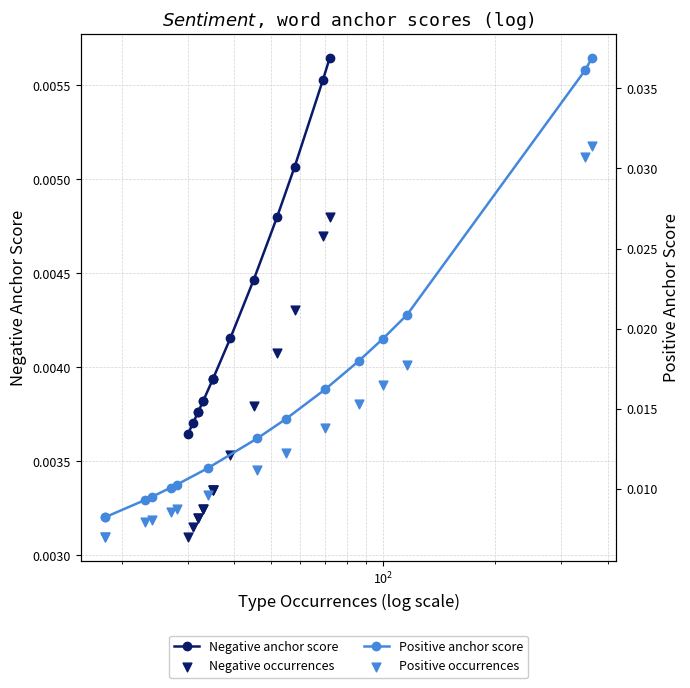

Which series has the largest total across all categories?

Positive anchor score